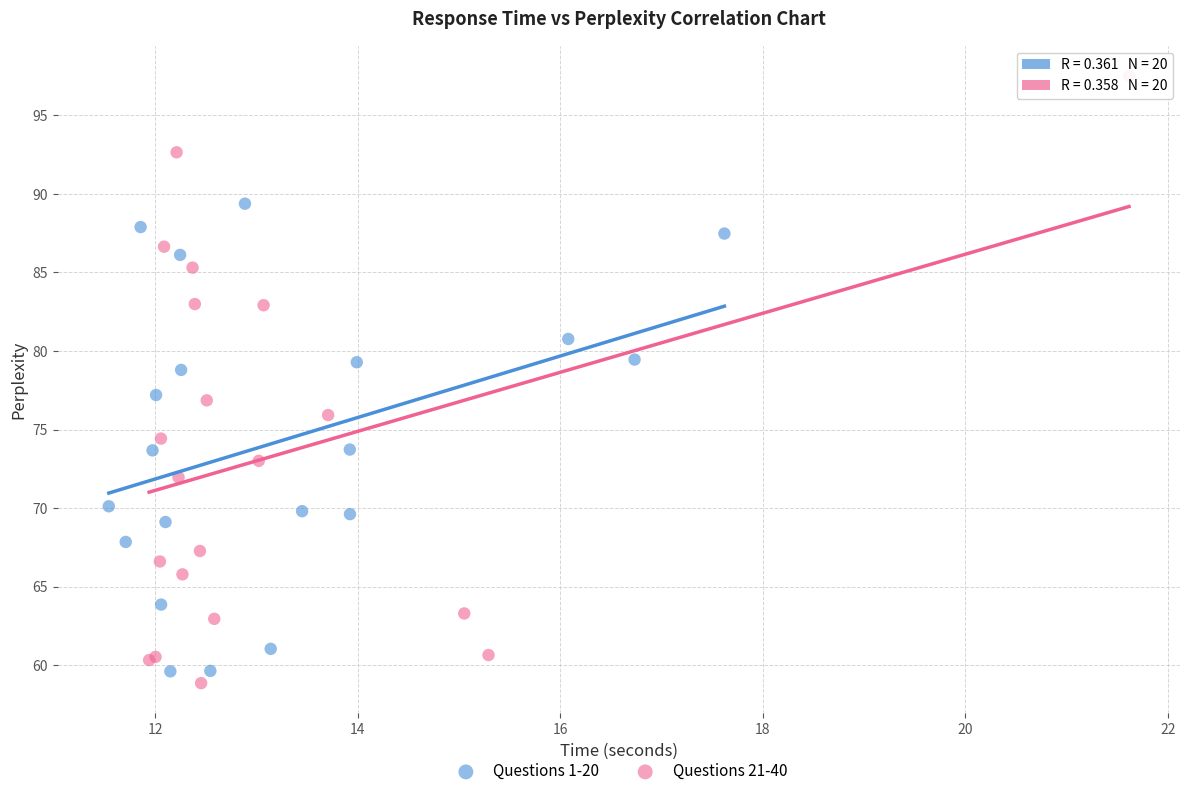

Which series has the largest Y range (max minus min)?

Questions 21-40